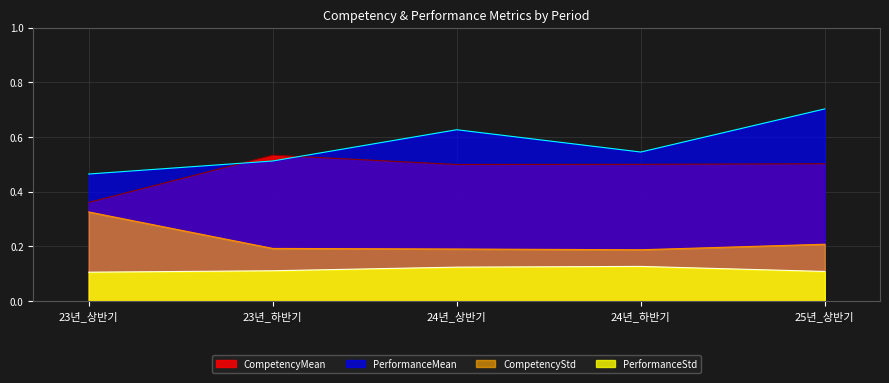

What is the difference between the maximum and minimum values in the PerformanceMean series?

0.2